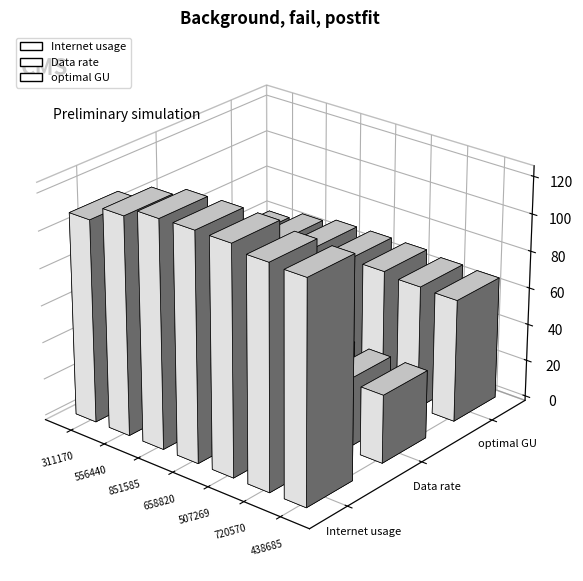

What is the difference between the Internet usage values at 507269 and 658820?

0.2